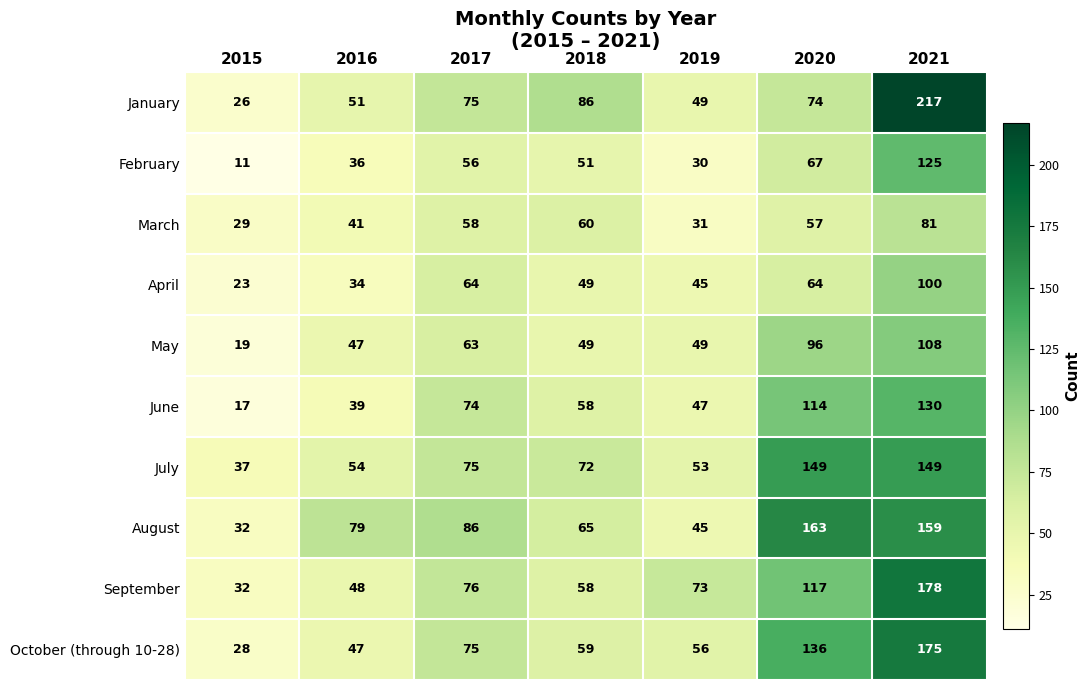

Which series has the widest spread of values?

January